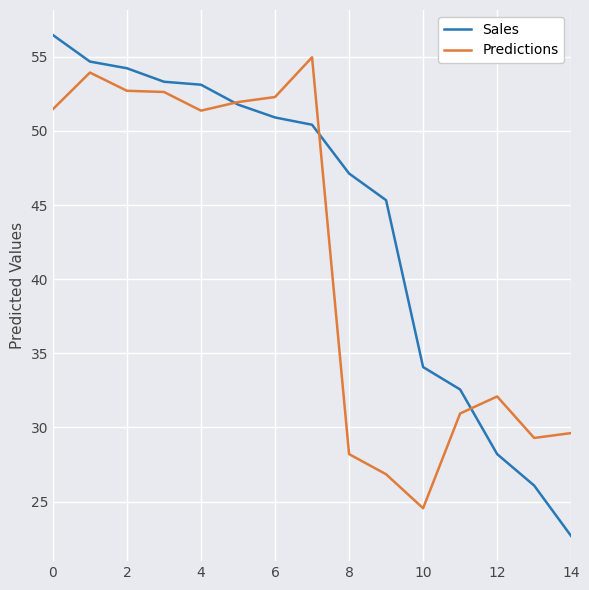

What is the difference between the maximum and minimum values in the Predictions series?

30.4